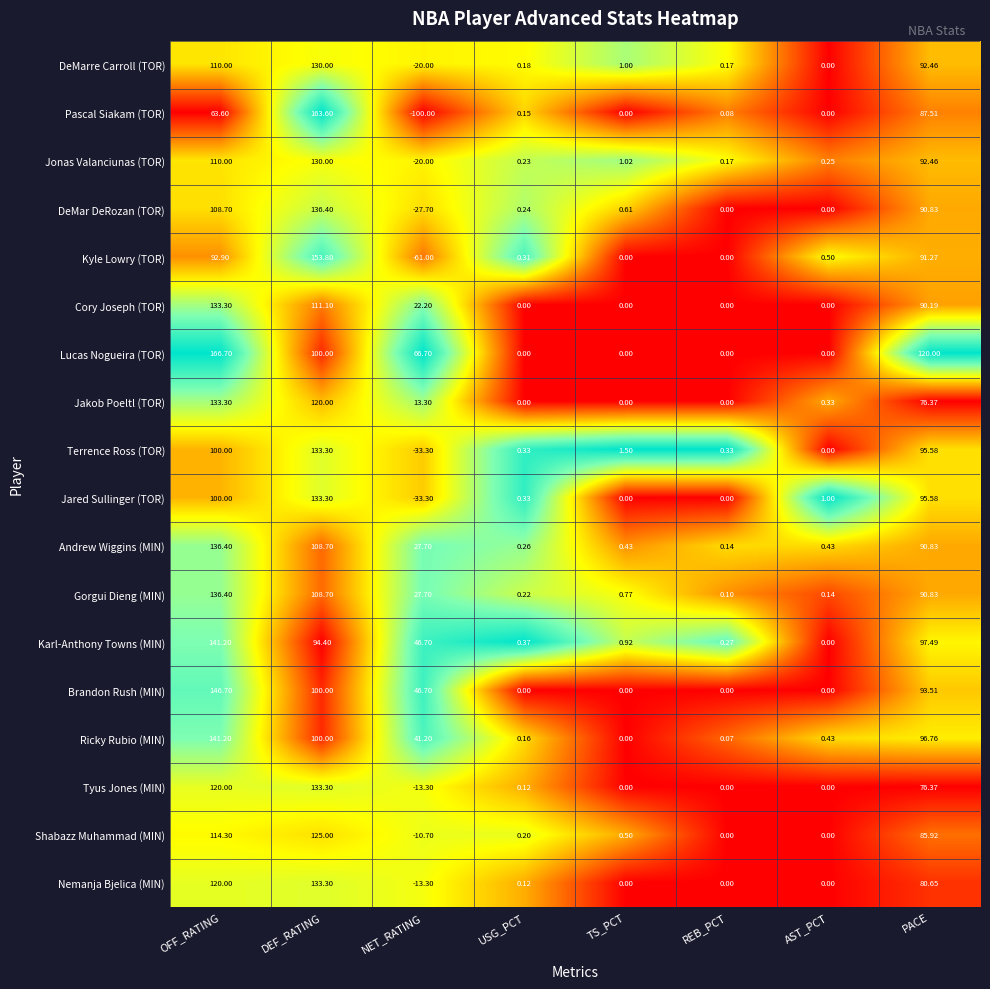

Where is Jonas Valanciunas (TOR) nearest to the value 55?

PACE